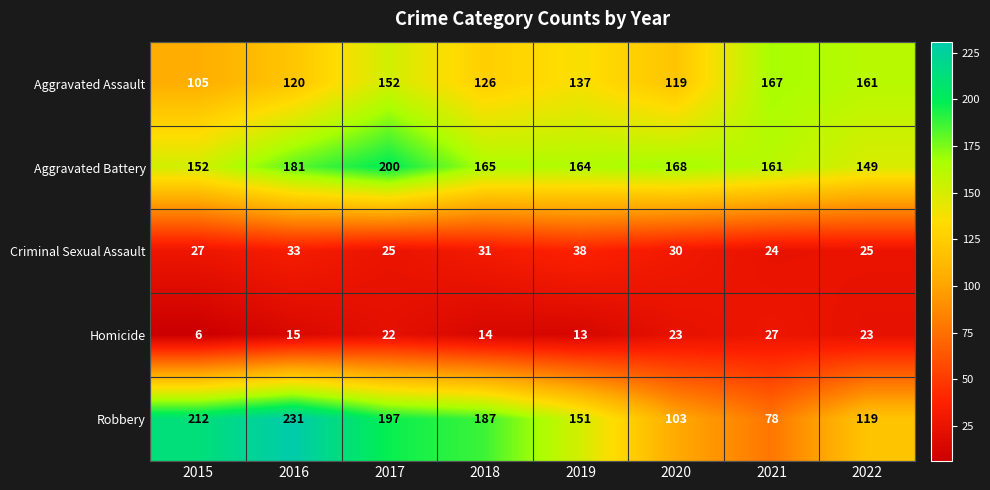

What is the approximate value of Robbery at 2022, to the nearest 50?

100